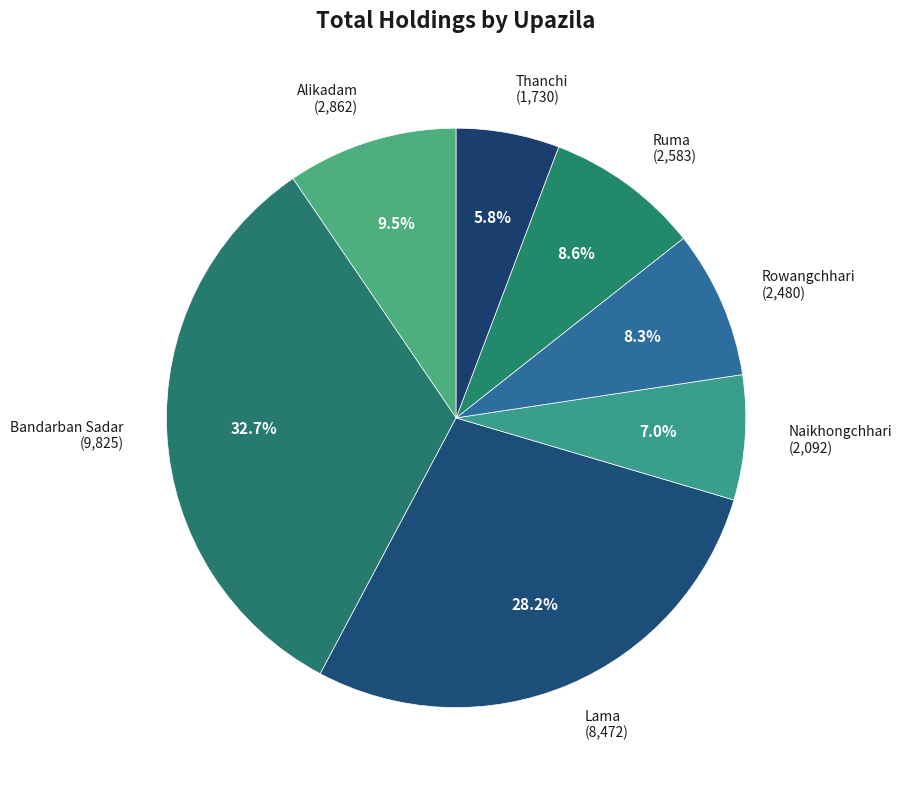

Which slice is the smallest?

Thanchi